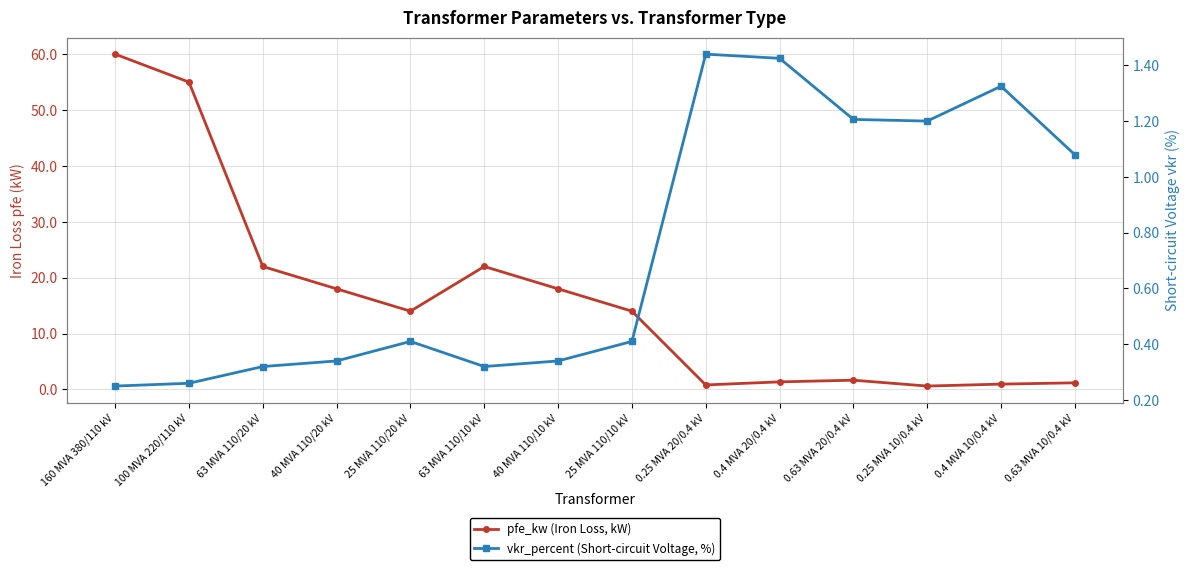

True or false: pfe_kw (Iron Loss, kW) and vkr_percent (Short-circuit Voltage, %) intersect in this chart.

True